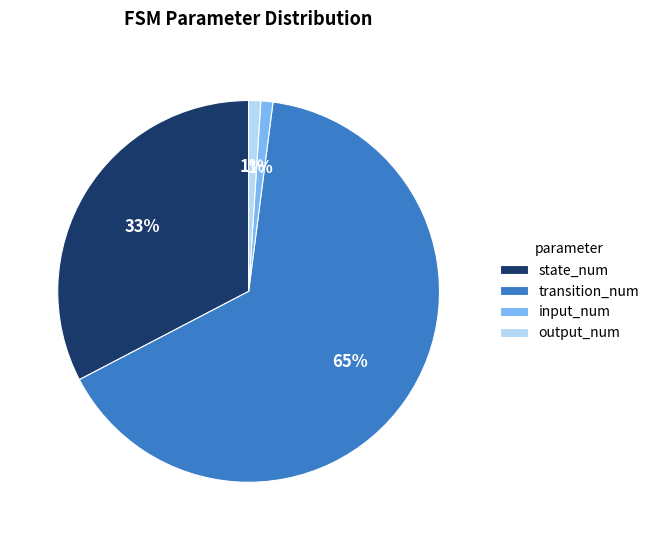

What percentage is the input_num slice, to the nearest percent?

1%